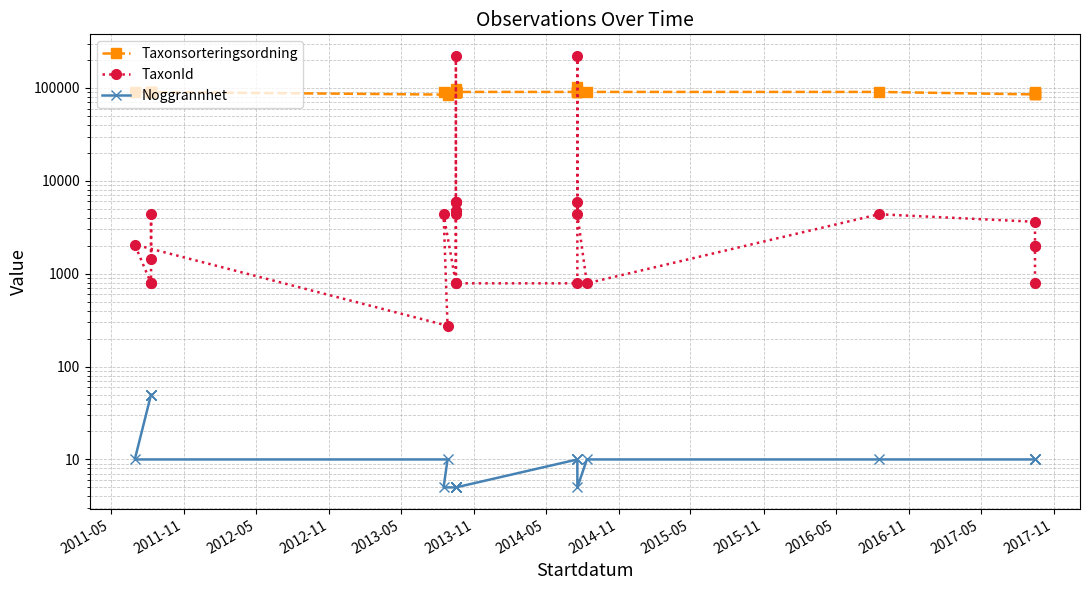

At which category does the chart reach its minimum across all series?

2014-05